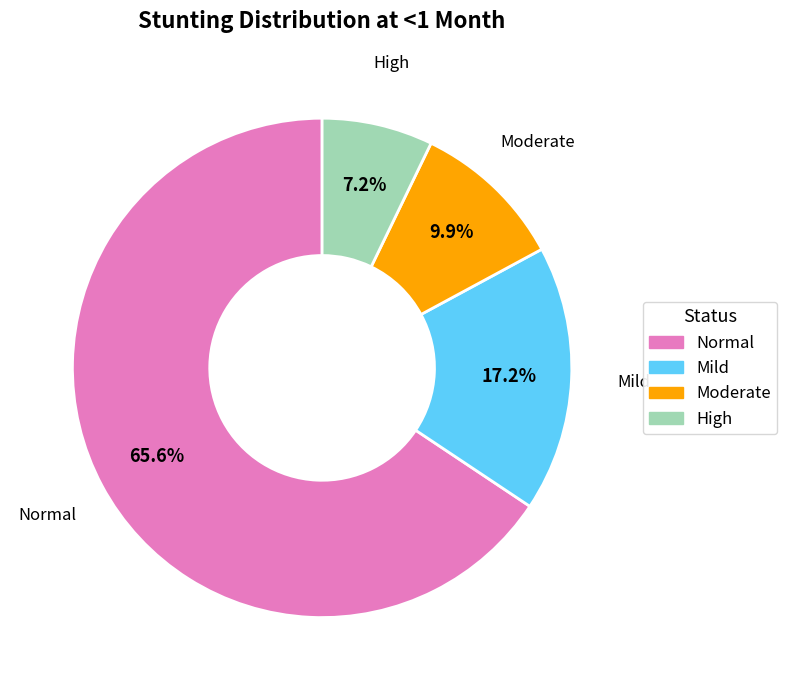

Is there any slice that represents more than half of the pie?

Yes